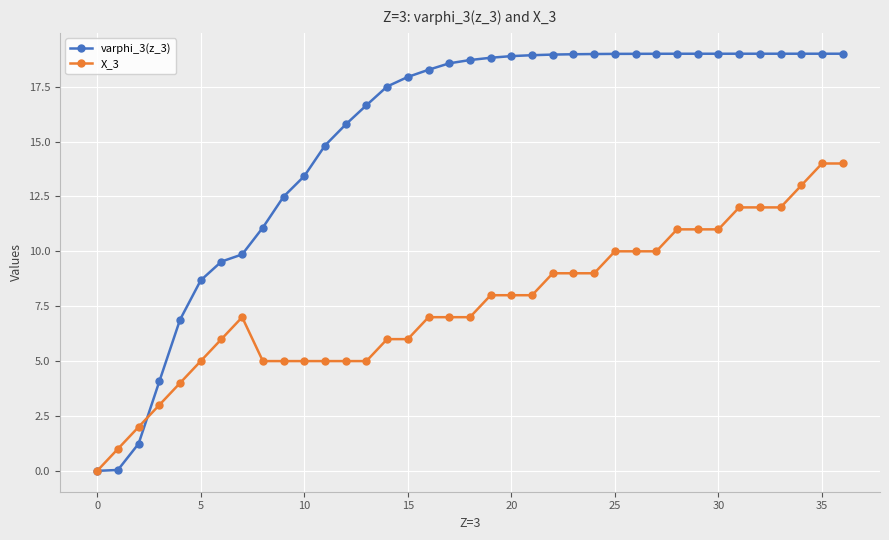

What is the greatest value displayed?

19.0